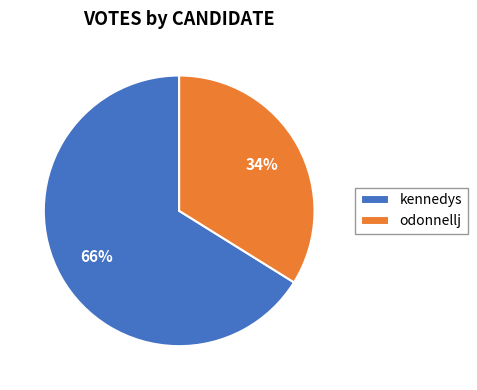

Which category has the smallest portion of the pie?

odonnellj